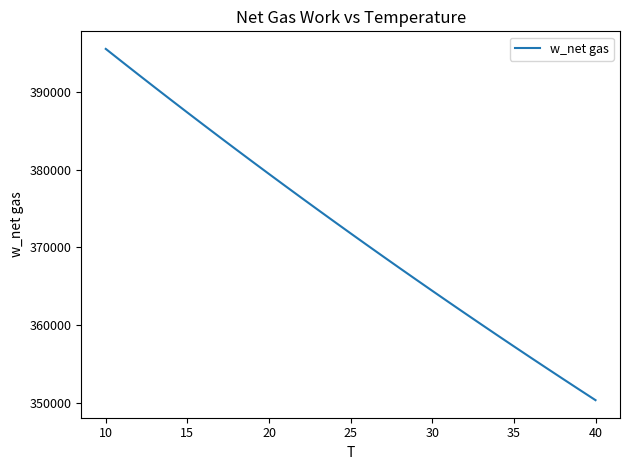

What is the minimum value shown in the chart?

350336